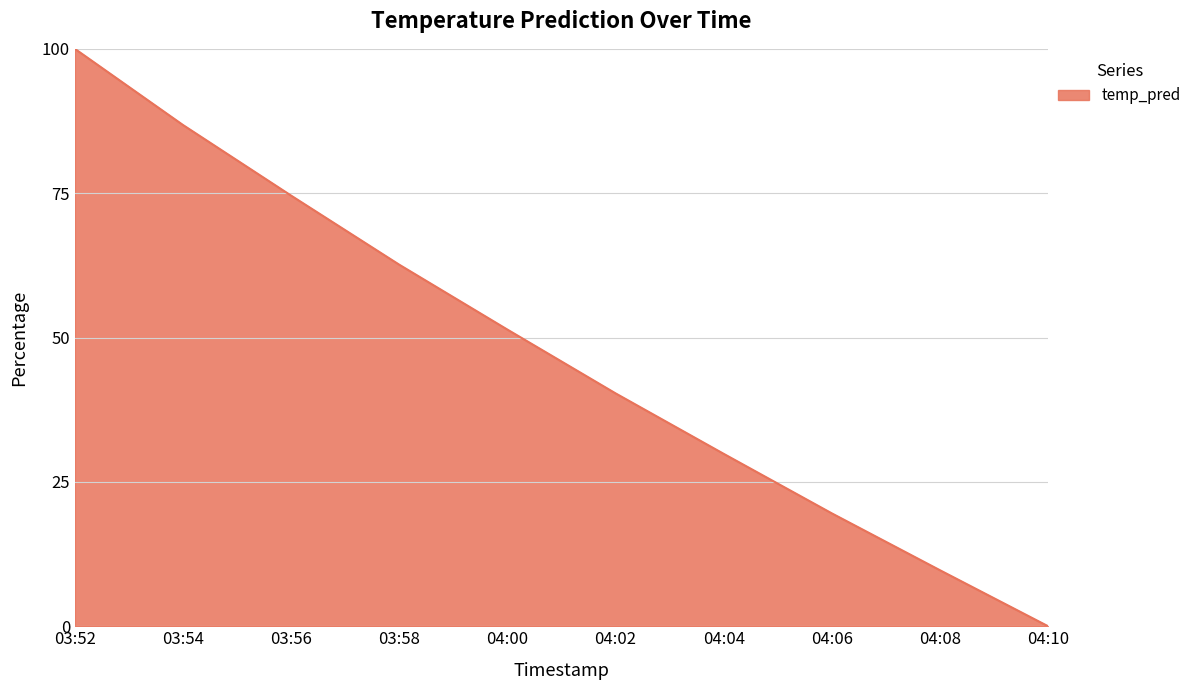

What is the difference between the second highest and minimum values?

86.8